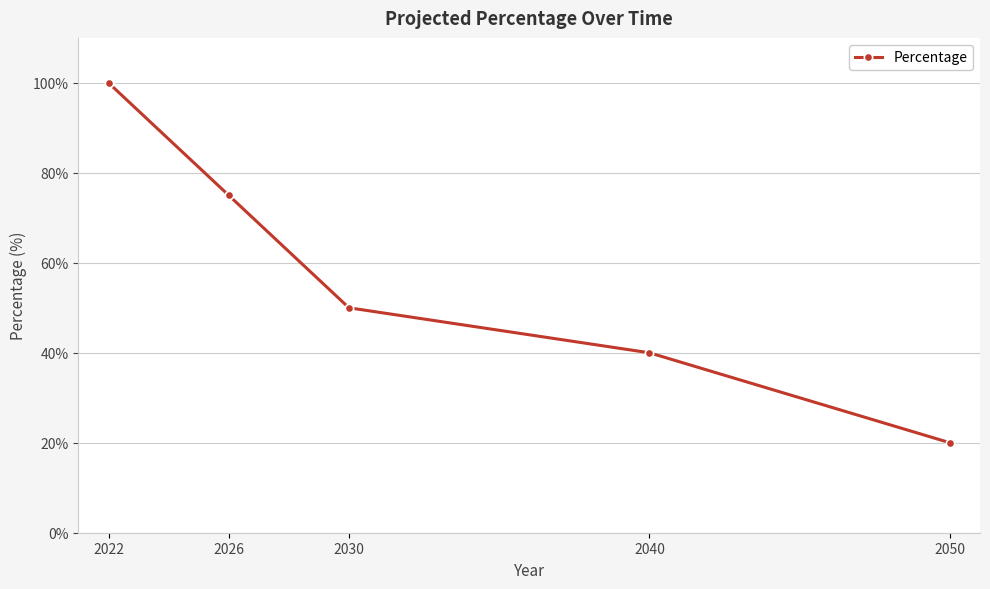

Is it true that the value at 2022 is 100?

True